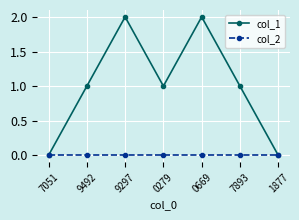

How many series are shown in this chart?

2